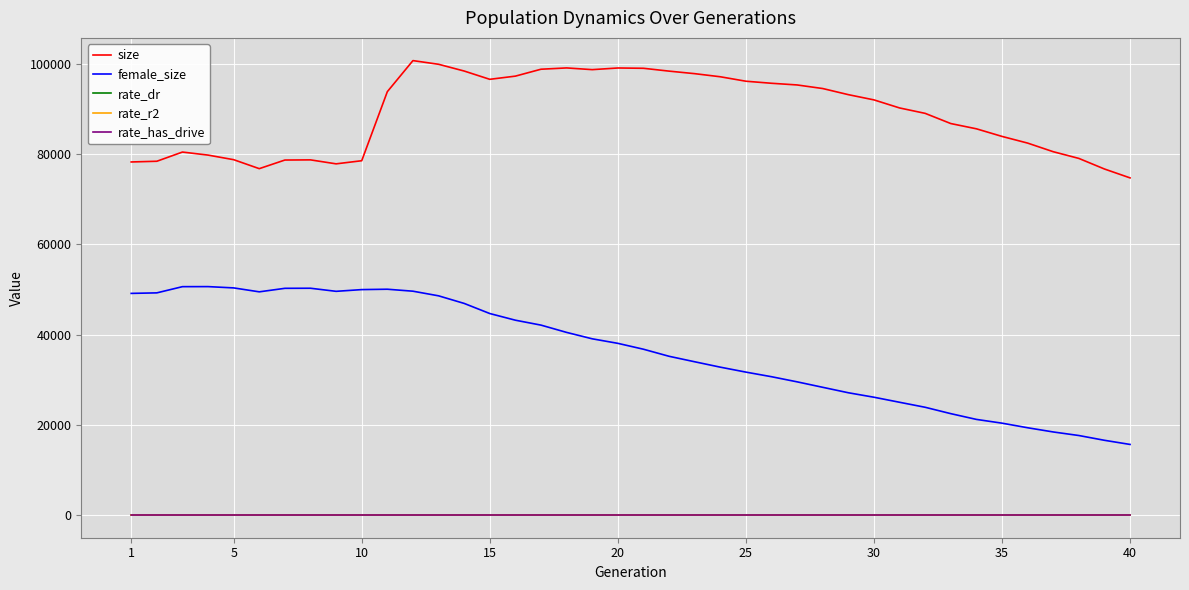

What is the highest value of the female_size series?

50641.0